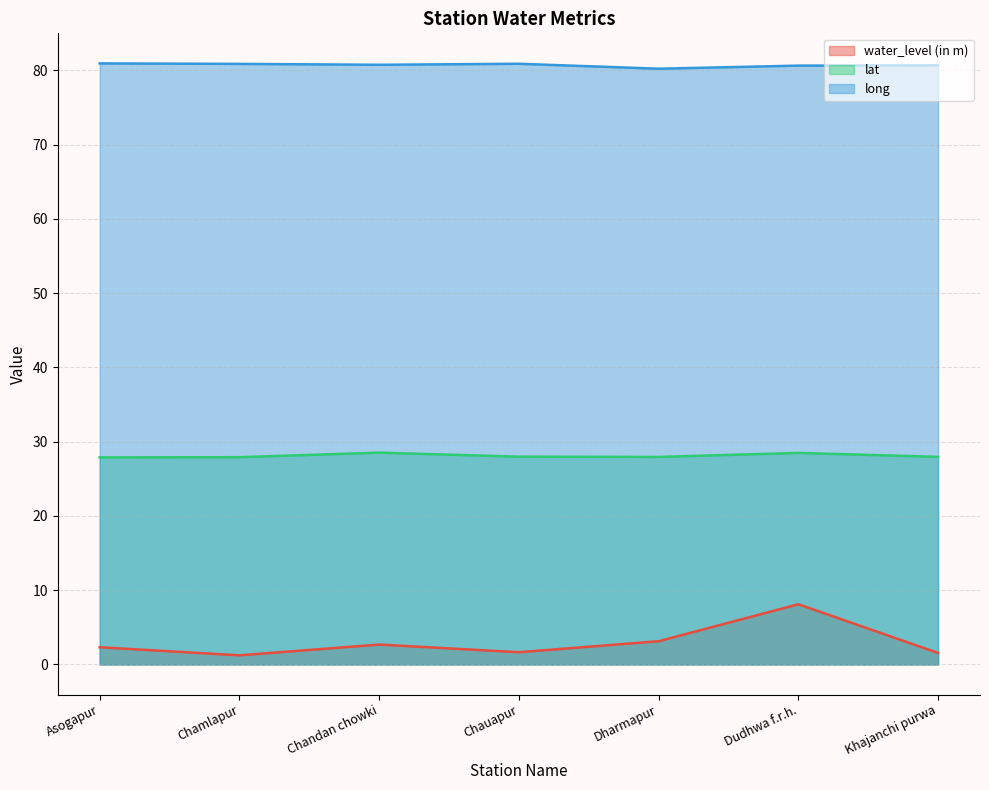

What are all the series names shown in the legend?

water_level (in m), lat, long